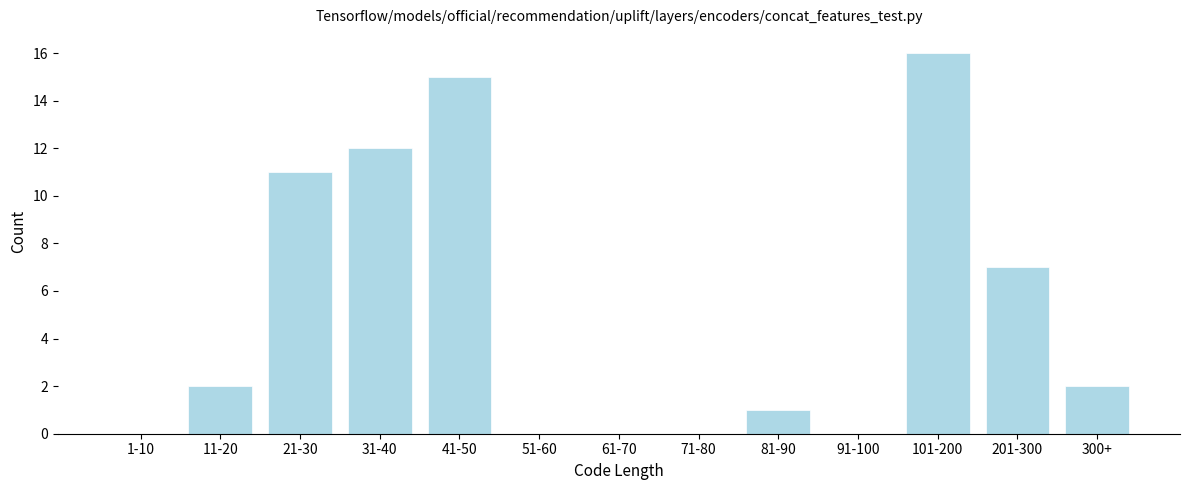

Reading left to right, list all the values displayed in this chart.

1-10=0	11-20=2	21-30=11	31-40=12	41-50=15	51-60=0	61-70=0	71-80=0	81-90=1	91-100=0	101-200=16	201-300=7	300+=2